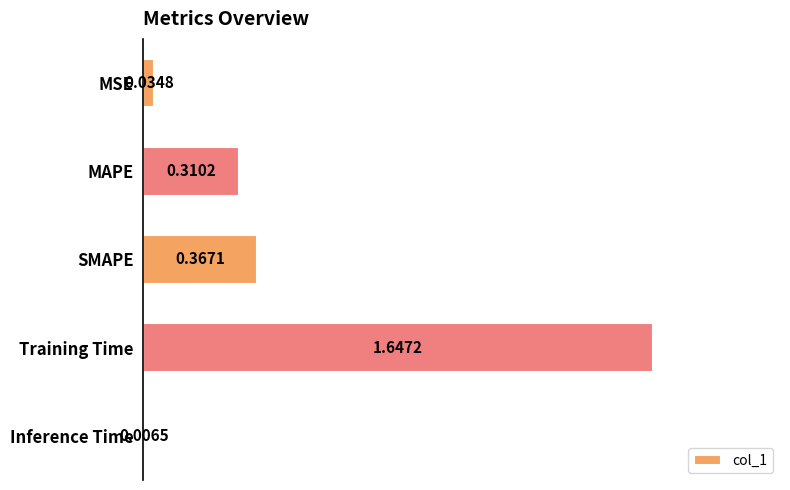

Count the number of data series in this chart.

1